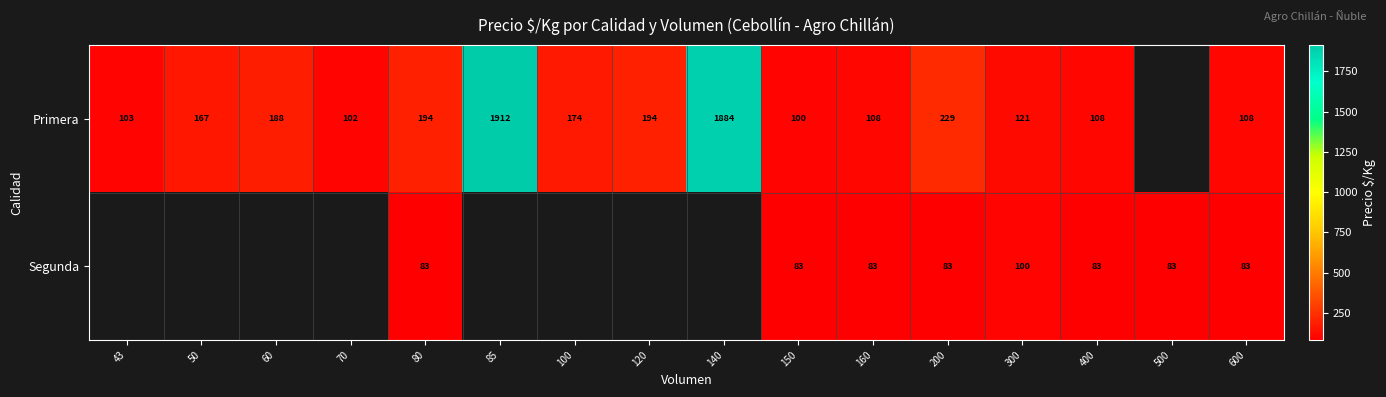

What is the smallest value displayed?

83.0